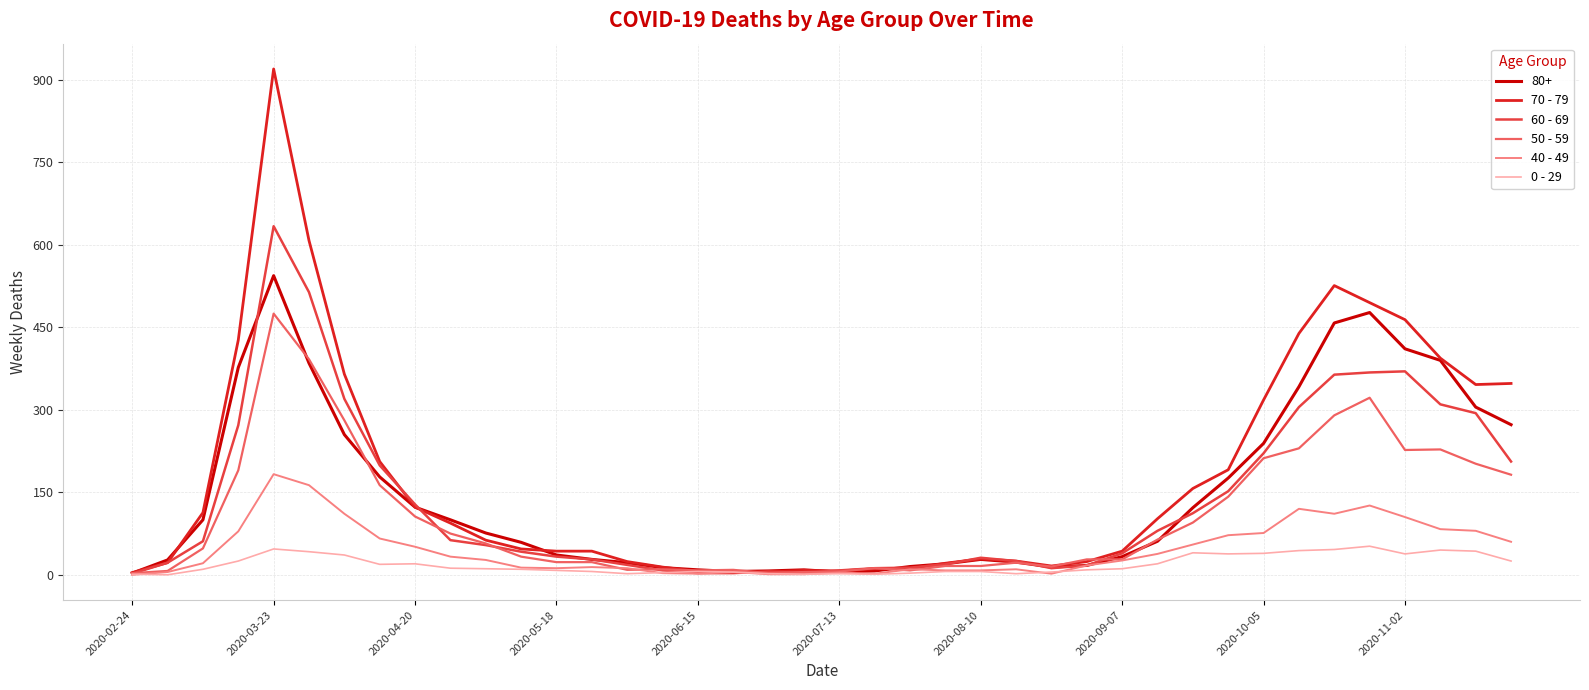

Rank the series by their maximum value, from highest to lowest.

70 - 79, 60 - 69, 80+, 50 - 59, 40 - 49, 0 - 29